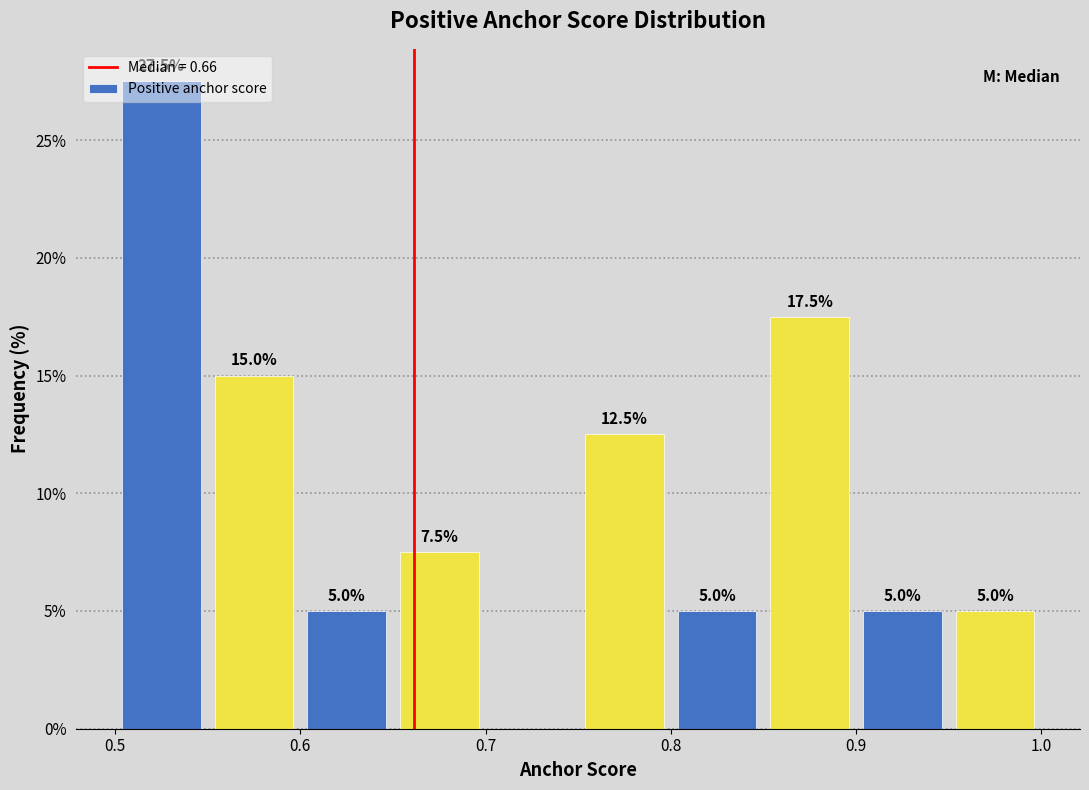

Which range on the x-axis has the tallest bar?

0.50 to 0.55